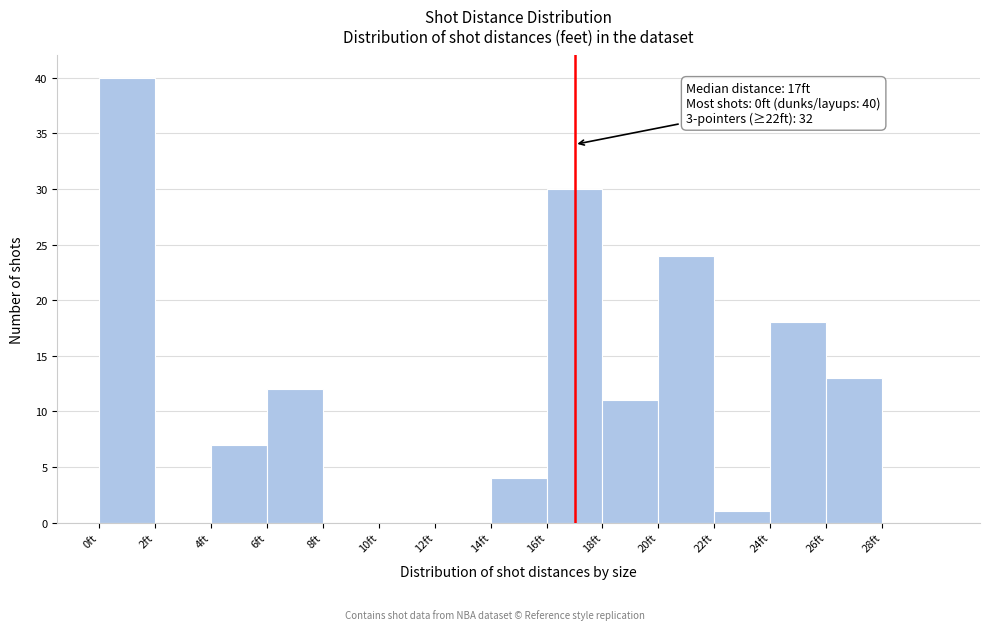

Over which range of the x-axis is the bar tallest?

0 to 2